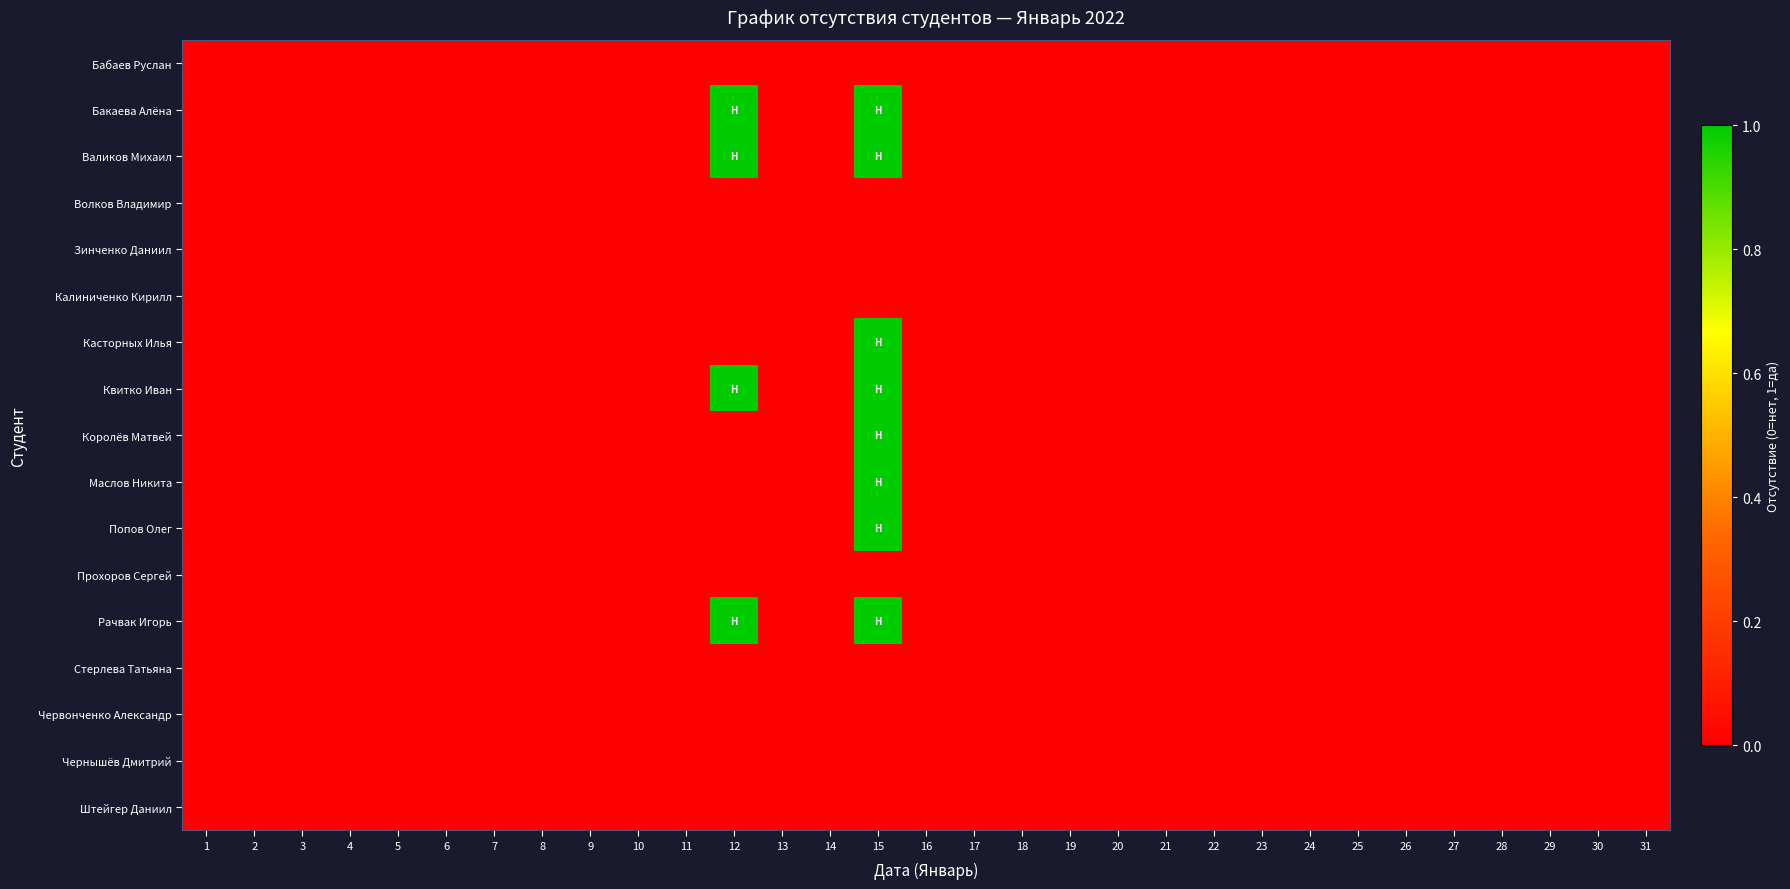

Which has a higher value, 27 or 28?

27